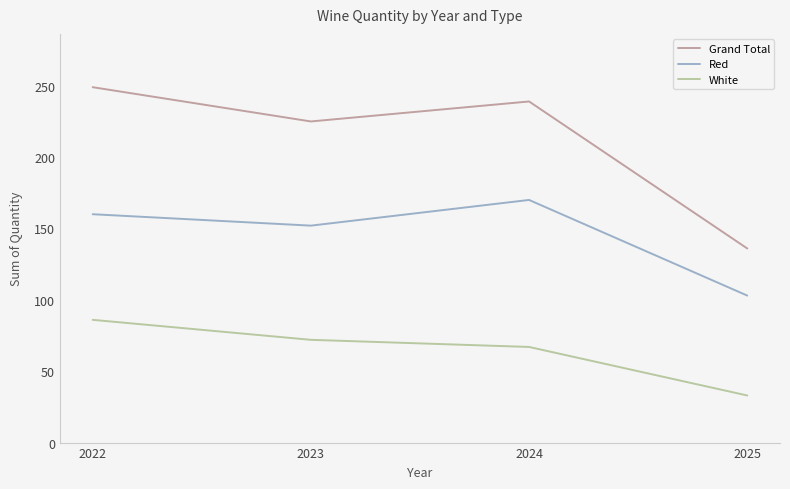

At 2024, list the series in order from largest to smallest.

Grand Total, Red, White